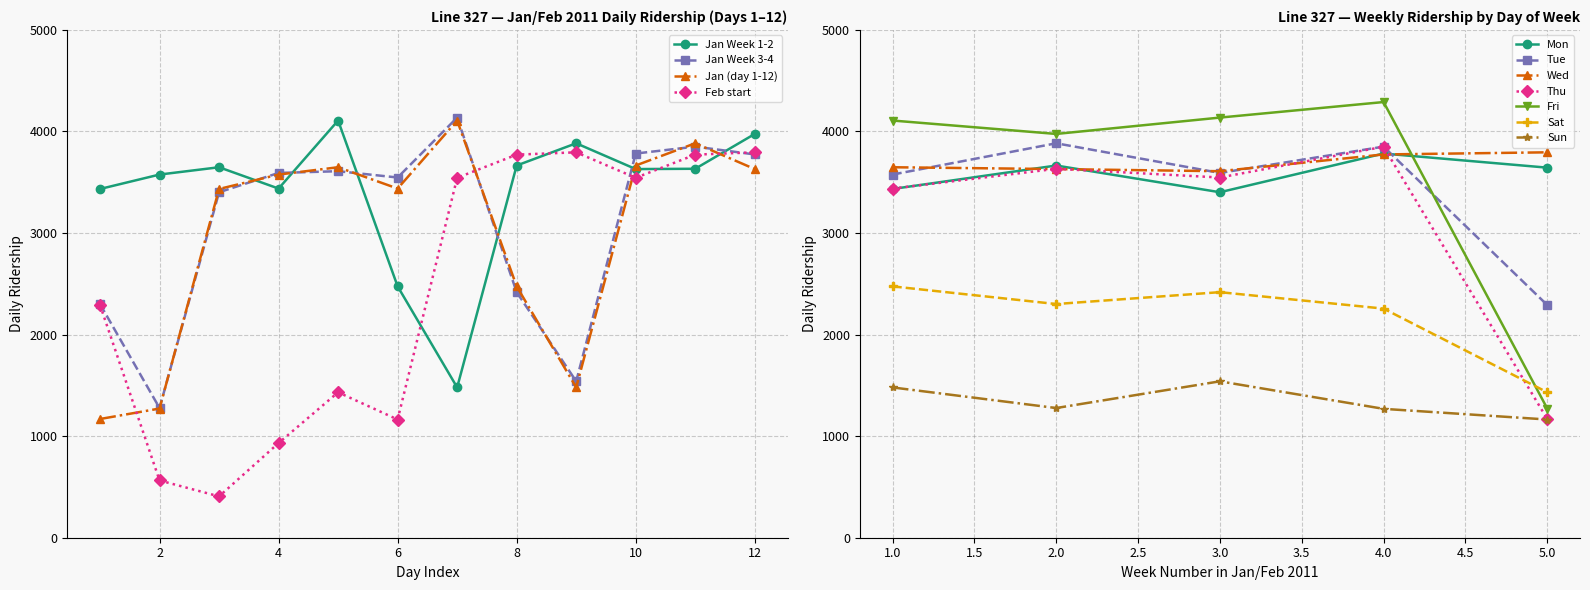

True or false: Feb start has more than 1 points higher than both neighbors.

True